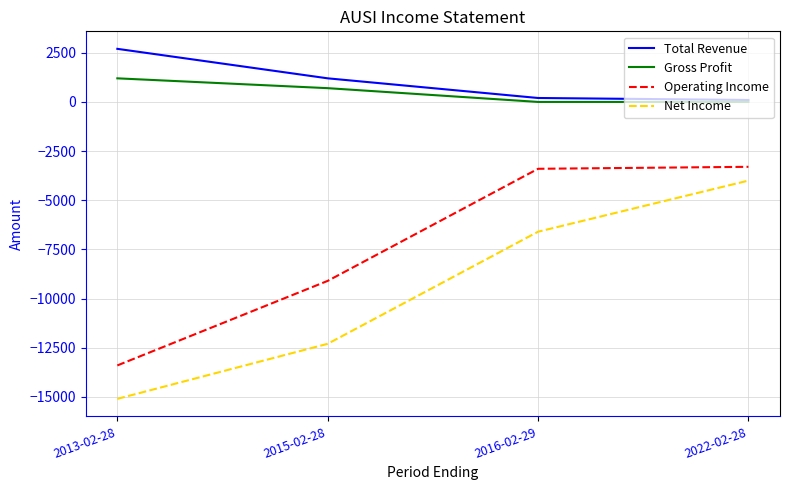

What is the approximate value of Gross Profit at 2015-02-28, to the nearest 10?

700